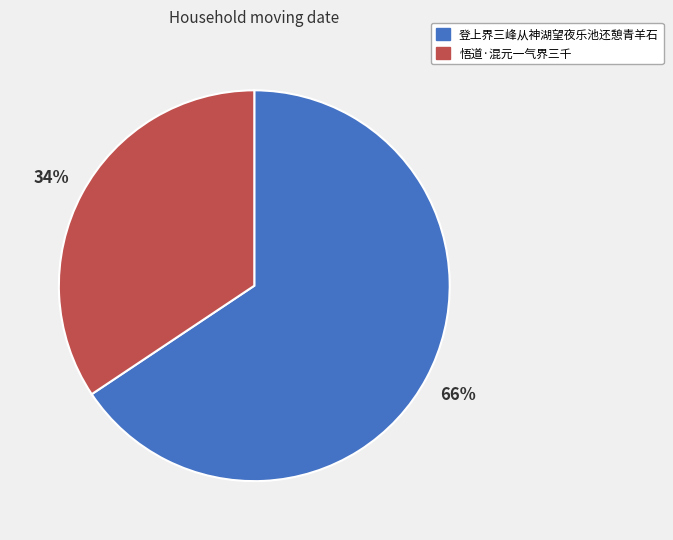

How many slices are in this pie chart?

2